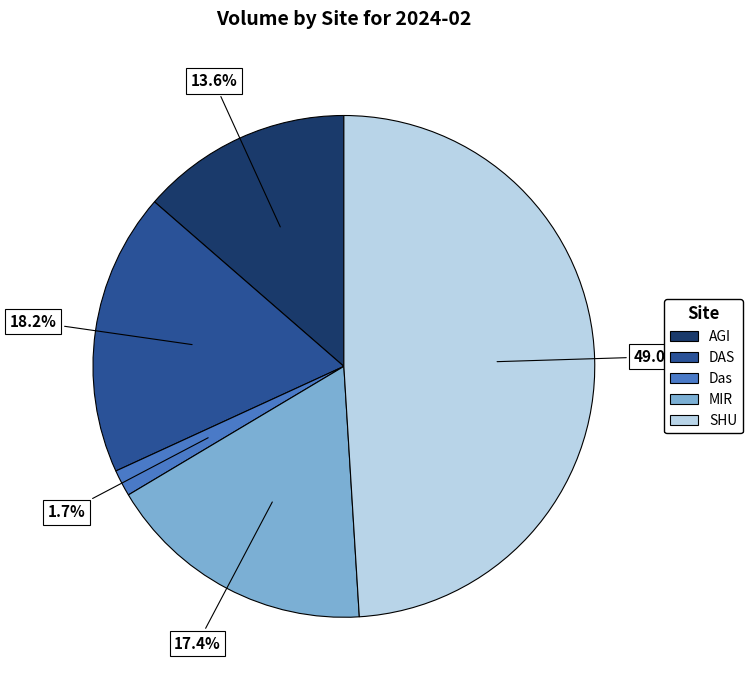

To the nearest percent, what is the difference between the DAS and Das slice percentages?

17%